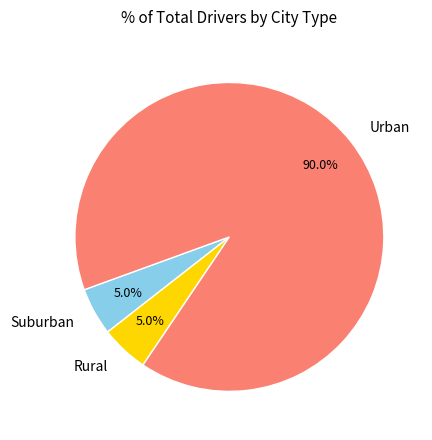

Does any single category account for the majority?

Yes